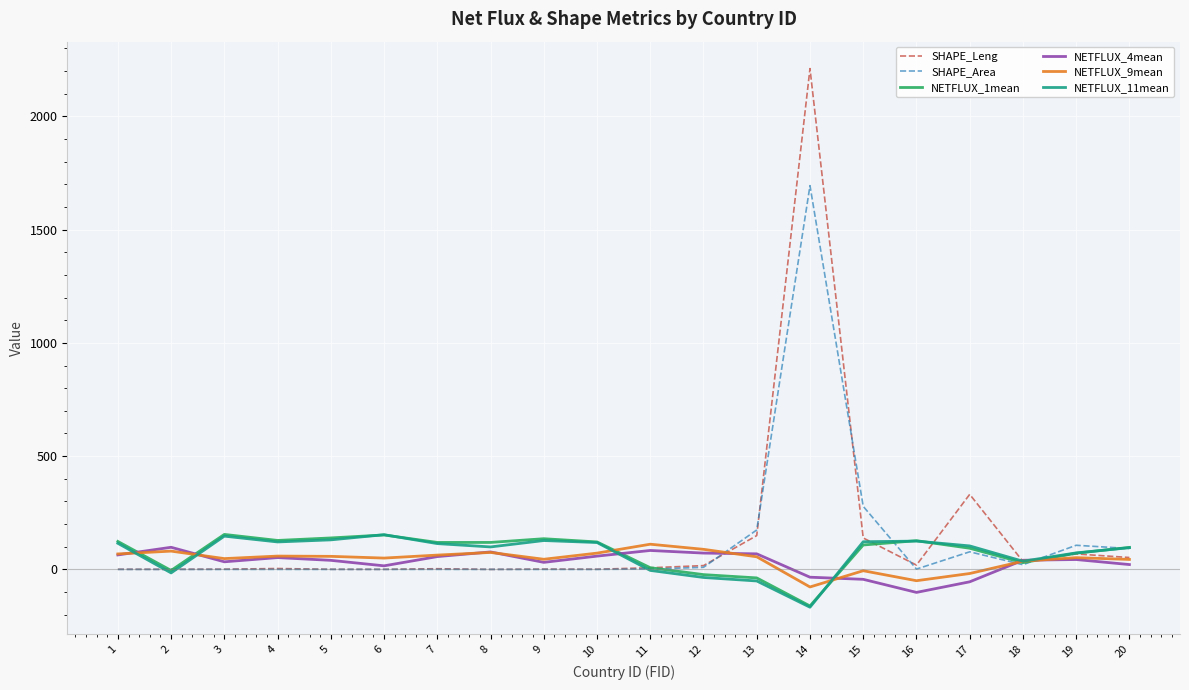

The value of SHAPE_Area at 7 is 0.2. True or false?

True